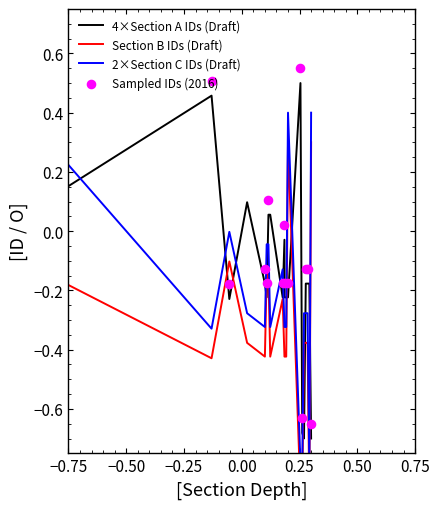

At how many categories does at least one series exceed 0?

8